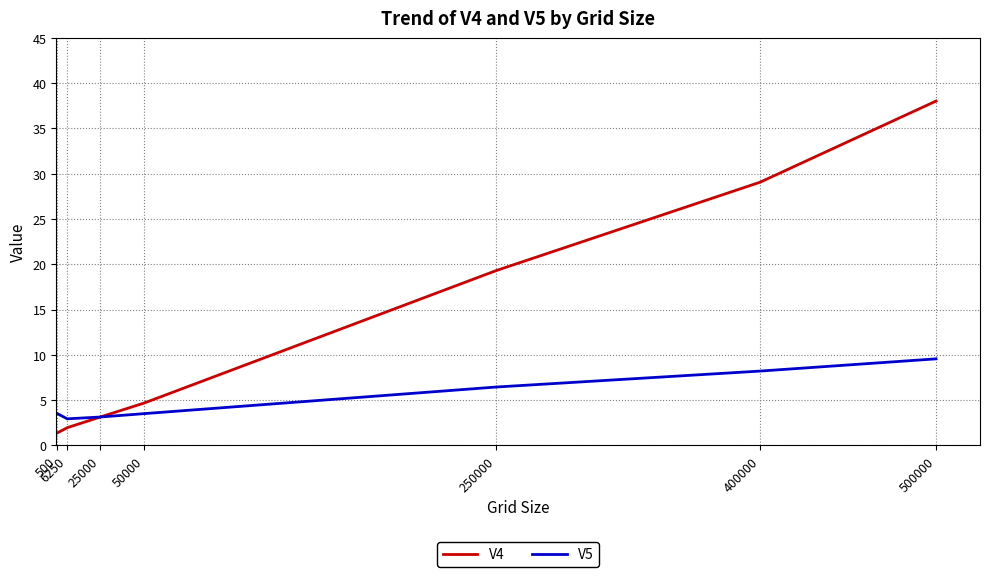

Rank the series at 250000 from highest to lowest value.

V4, V5